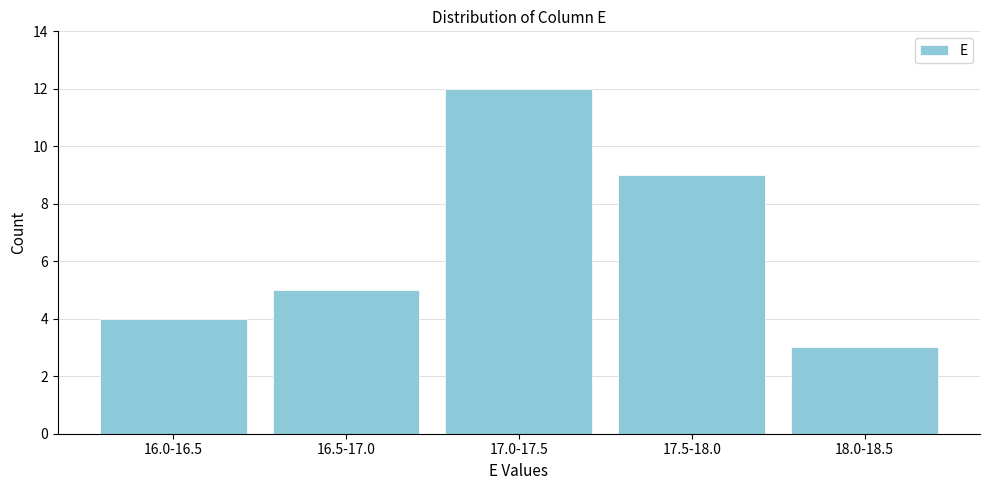

Reading left to right, list all the values displayed in this chart.

4	5	12	9	3